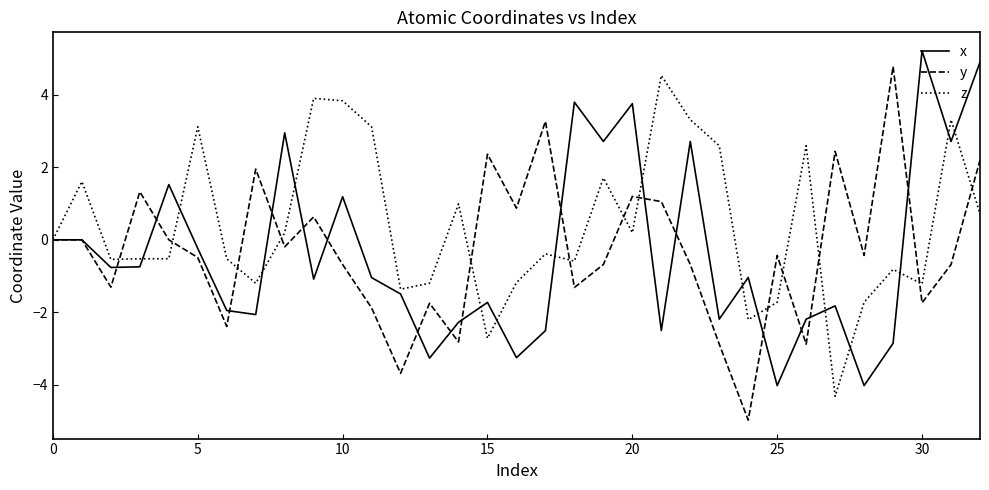

What is the lowest value of the y series?

-5.0